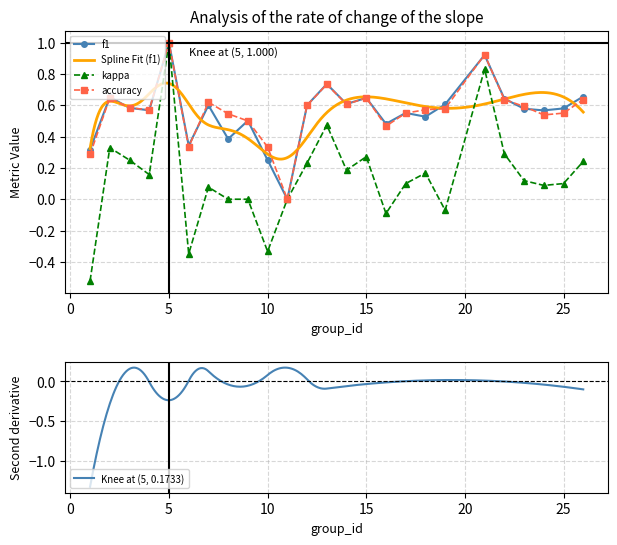

What is the highest value of the accuracy series?

1.0